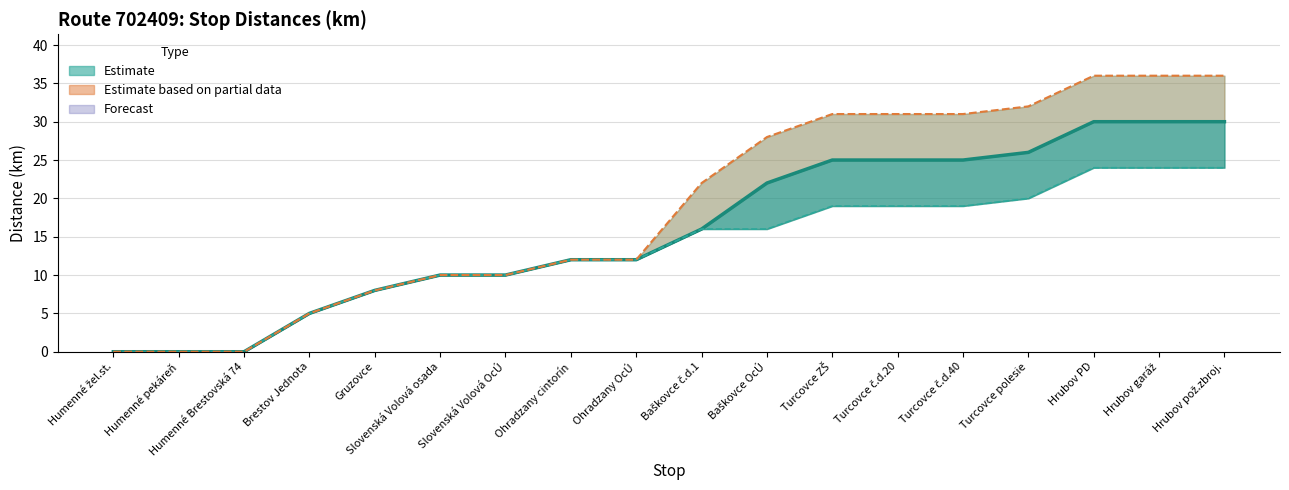

At Hrubov PD, list the series in order from largest to smallest.

km (col25), km (col26), km (col24)